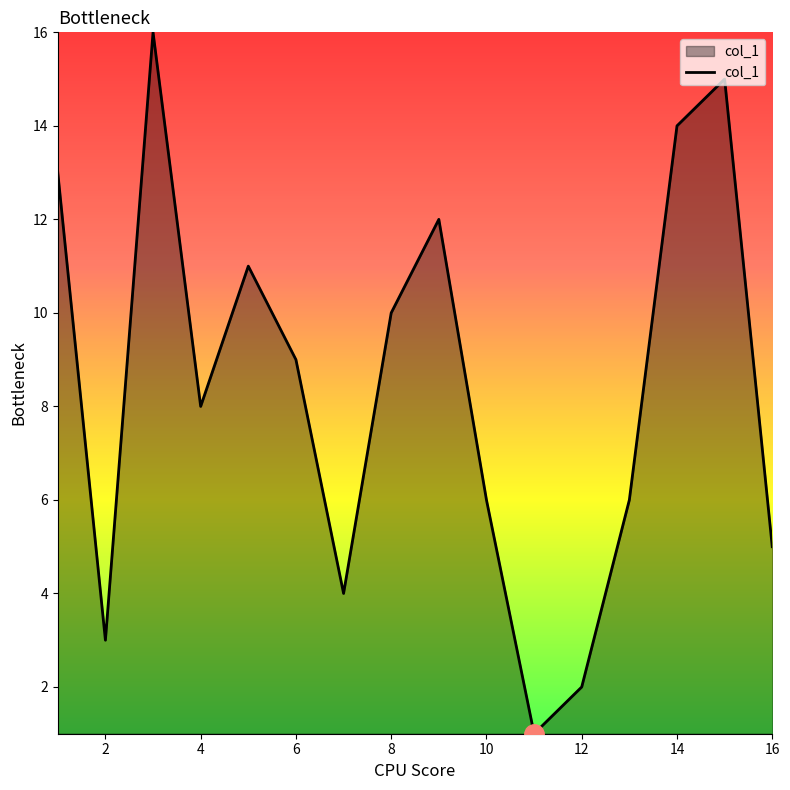

Count the number of data series in this chart.

1